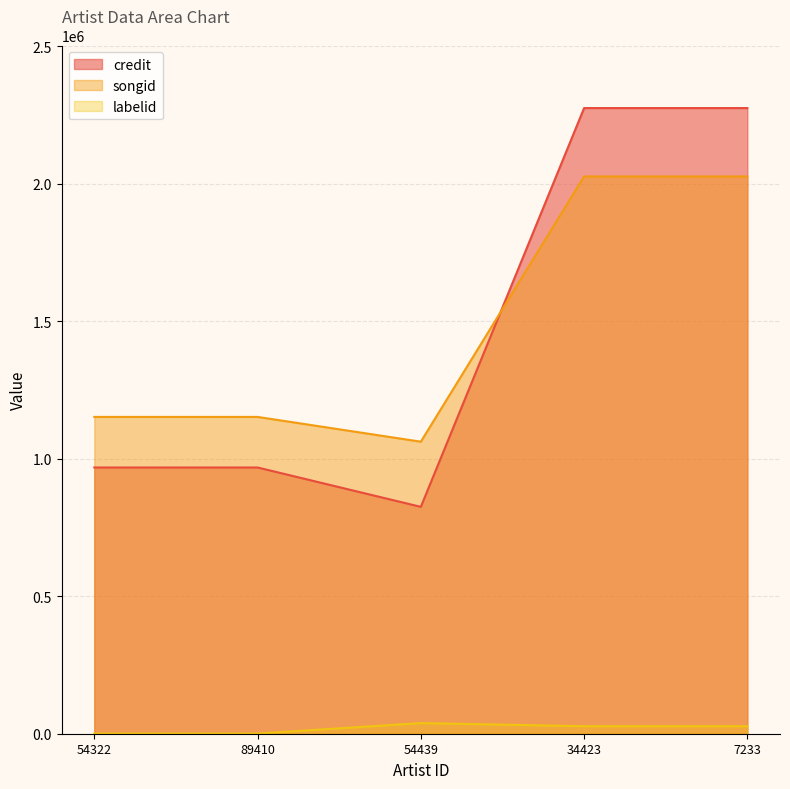

What is the total value across all series at 54322?

2120427